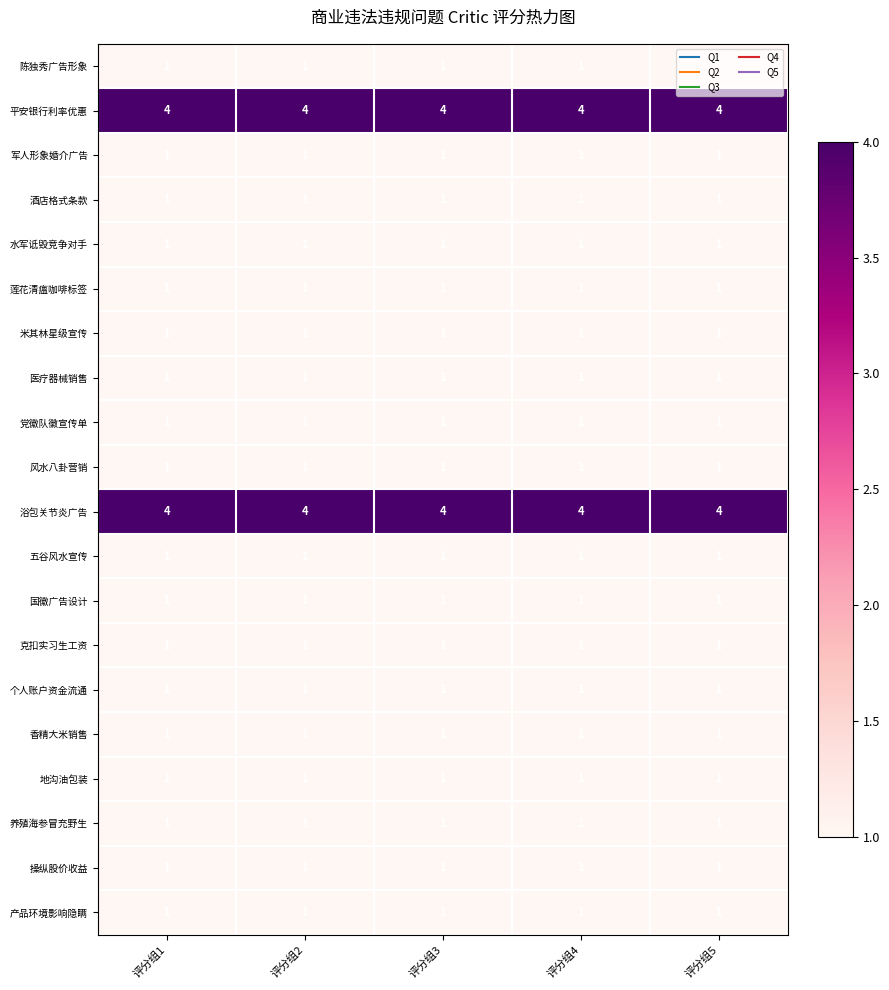

What is the spread (max minus min) of values at 评分组2?

3